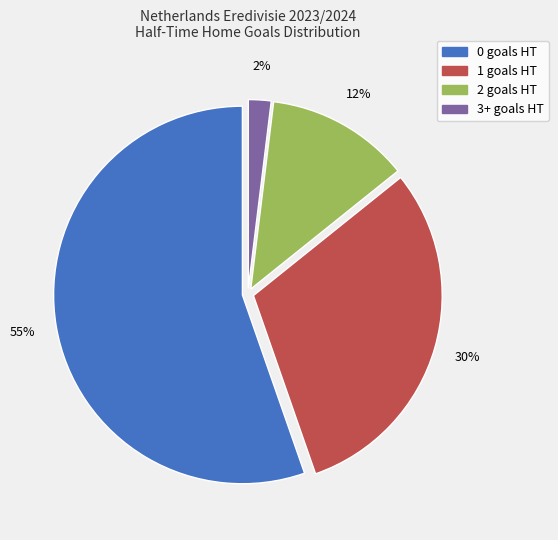

True or false: 0 accounts for 42% of the total.

False